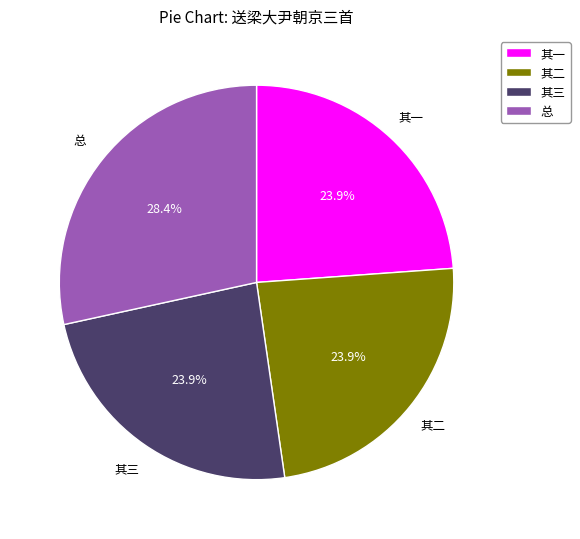

Which slice is the largest?

总